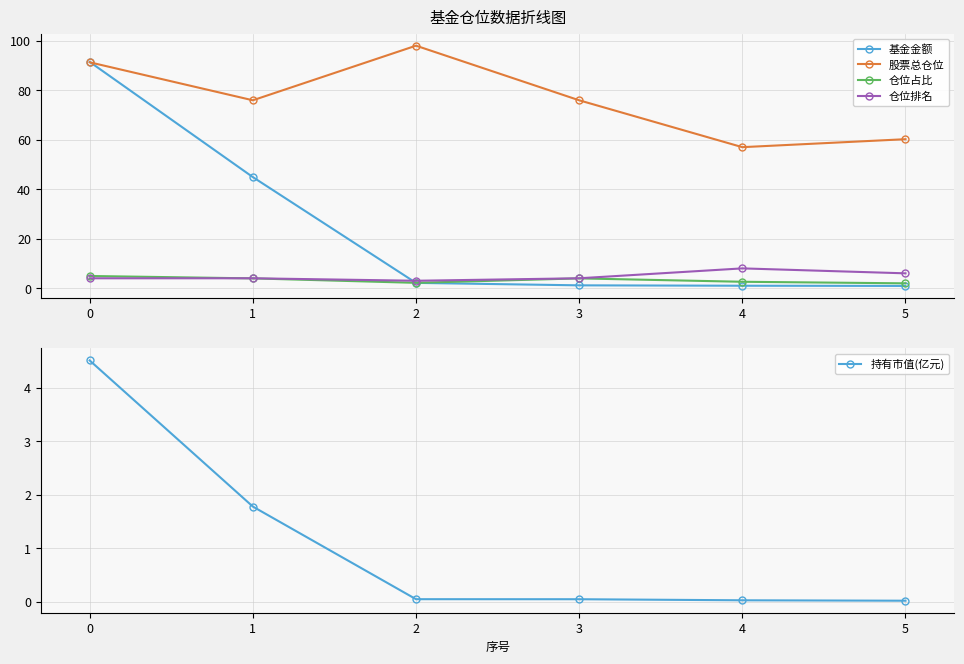

What is the spread (max minus min) of values at 4?

56.9